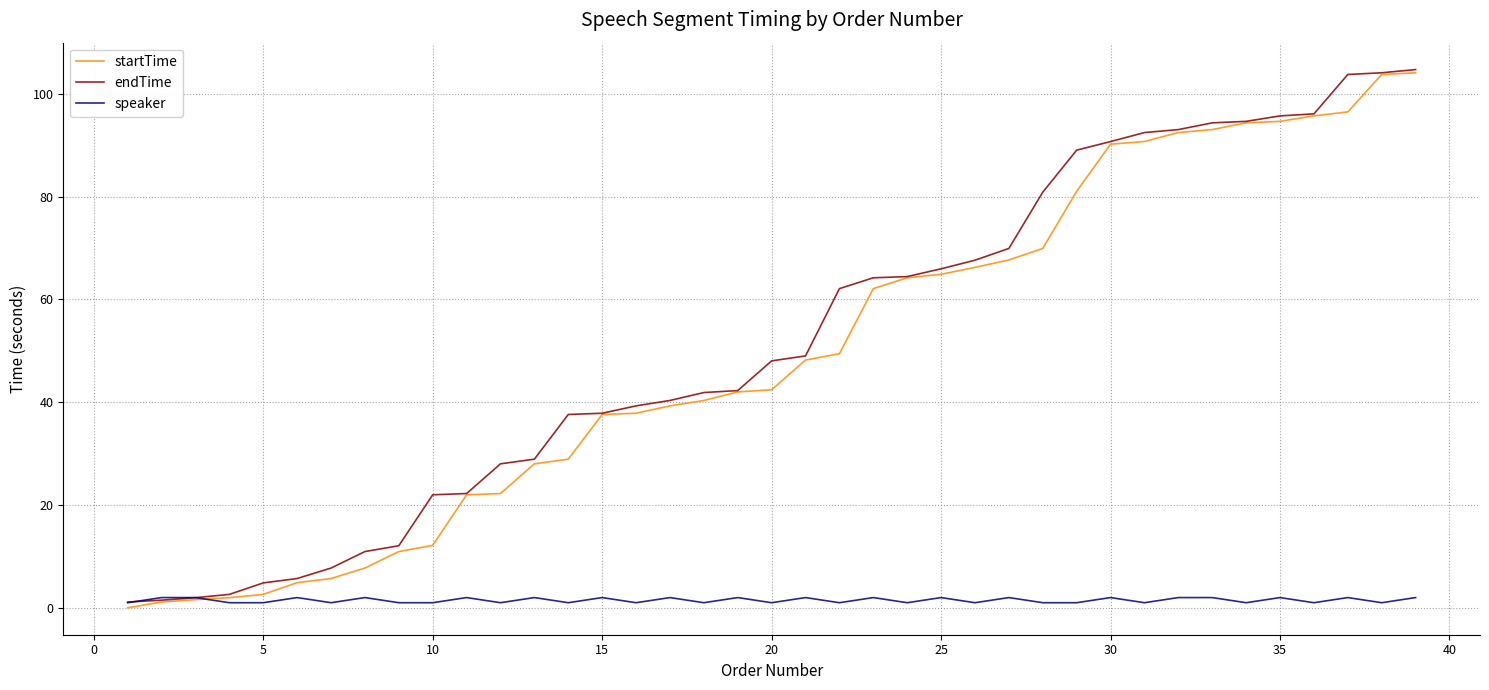

How many lines are shown in the chart?

3